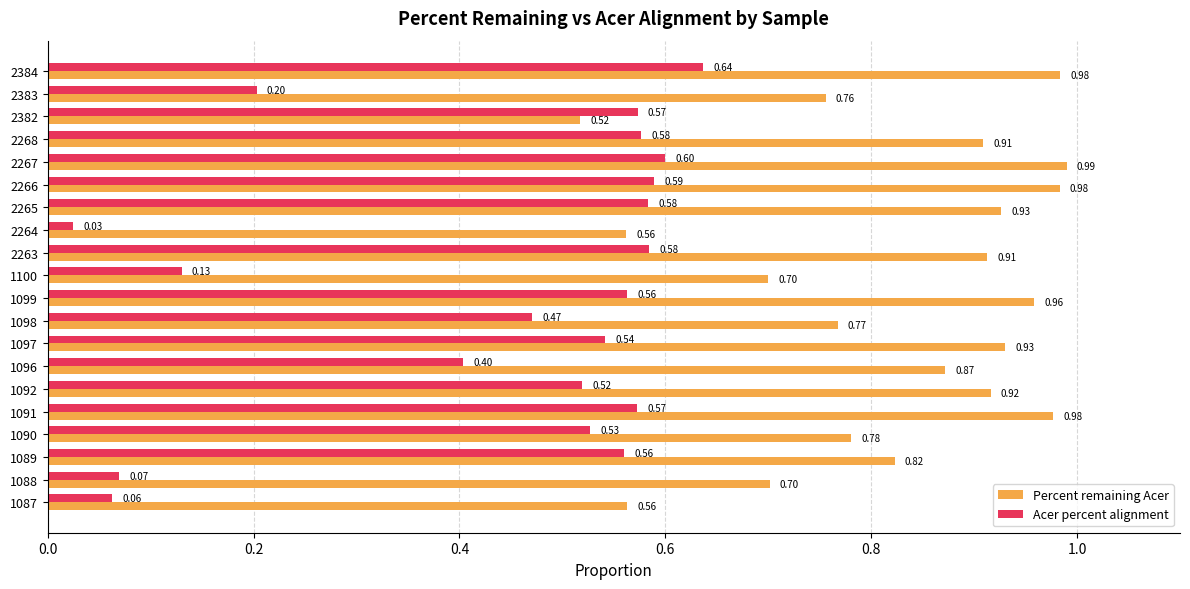

What is the difference between the maximum and minimum values in the Acer percent alignment series?

0.6